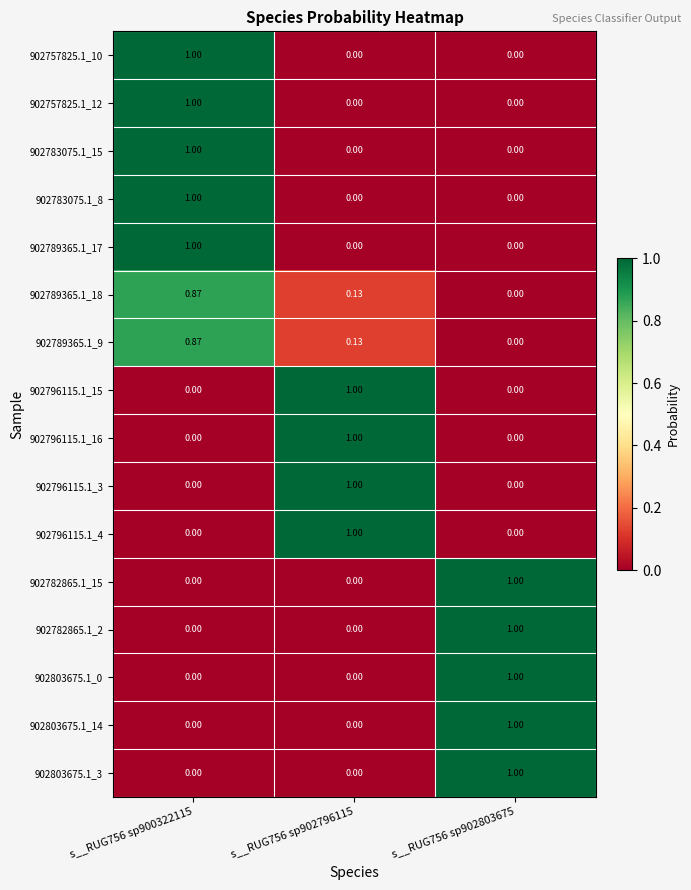

Which series has the largest range (max minus min)?

902757825.1_10